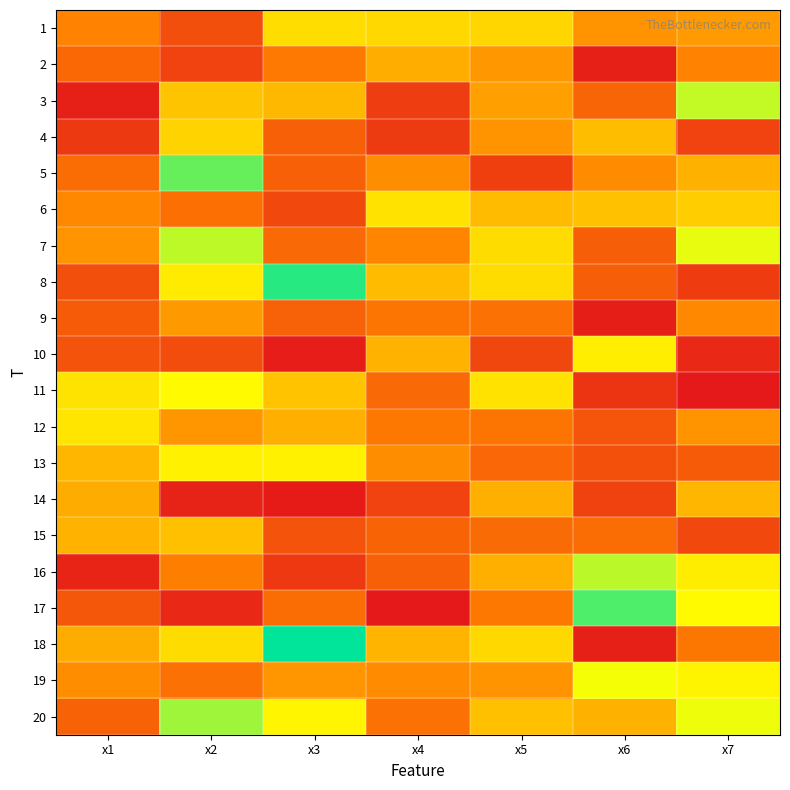

Which series has the largest range (max minus min)?

18